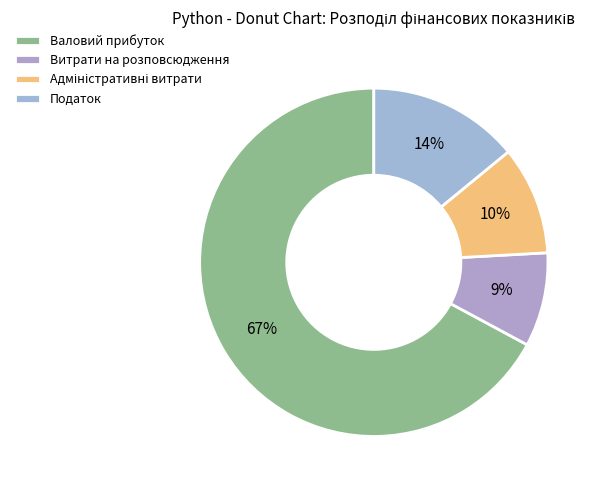

How many segments does this pie chart have?

4